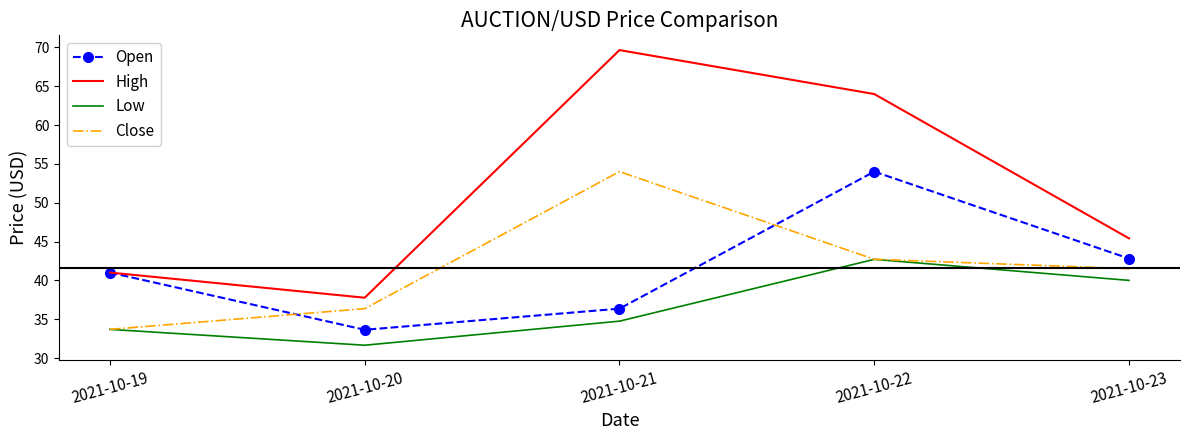

The value of Open at 2021-10-20 is 33.6. True or false?

True